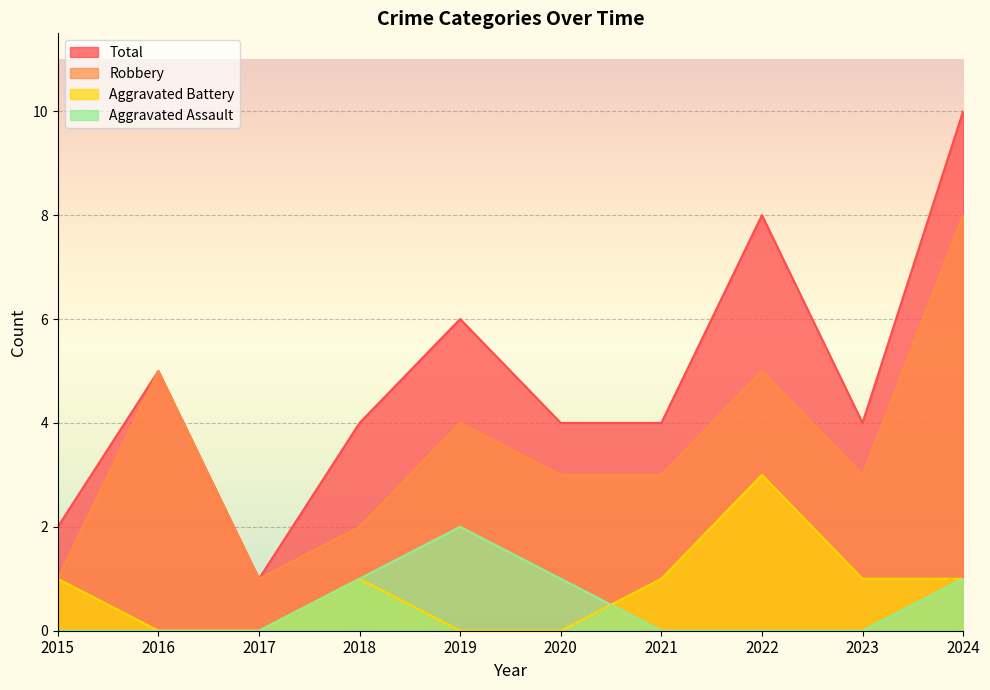

Which category has the highest value across all series?

2024